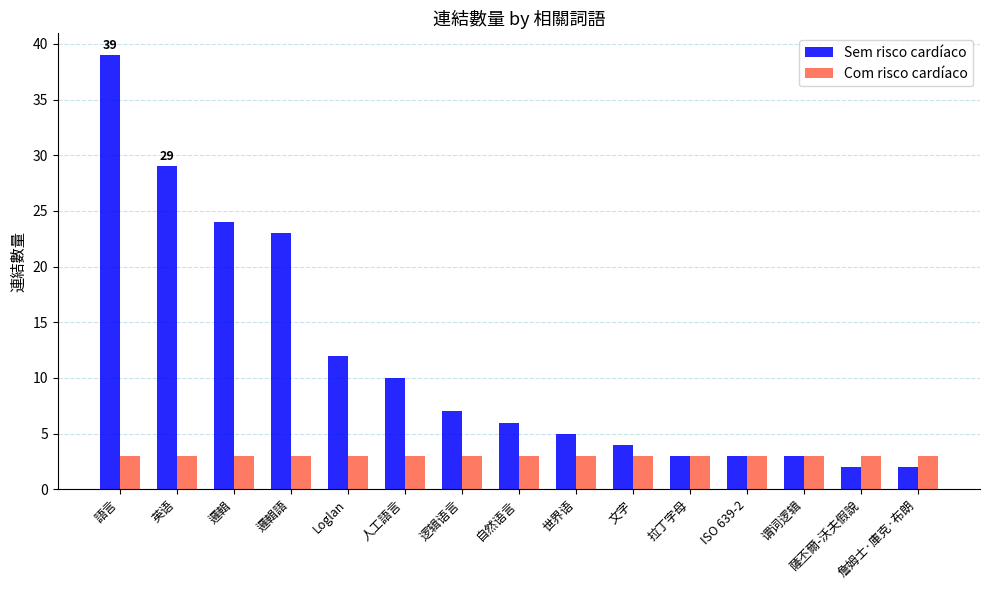

Is it true that Sem risco cardíaco equals 6 at 人工語言?

False